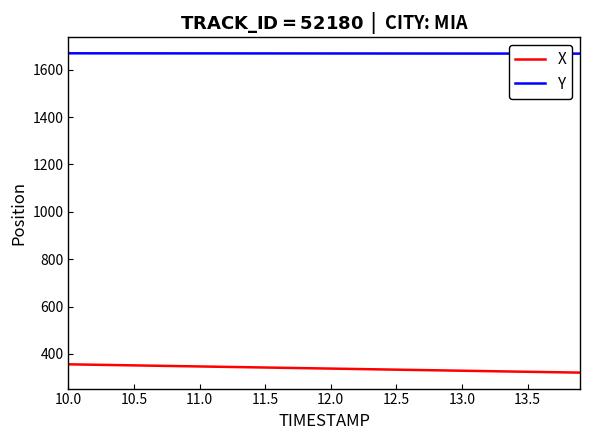

True or false: Y and X intersect in this chart.

False